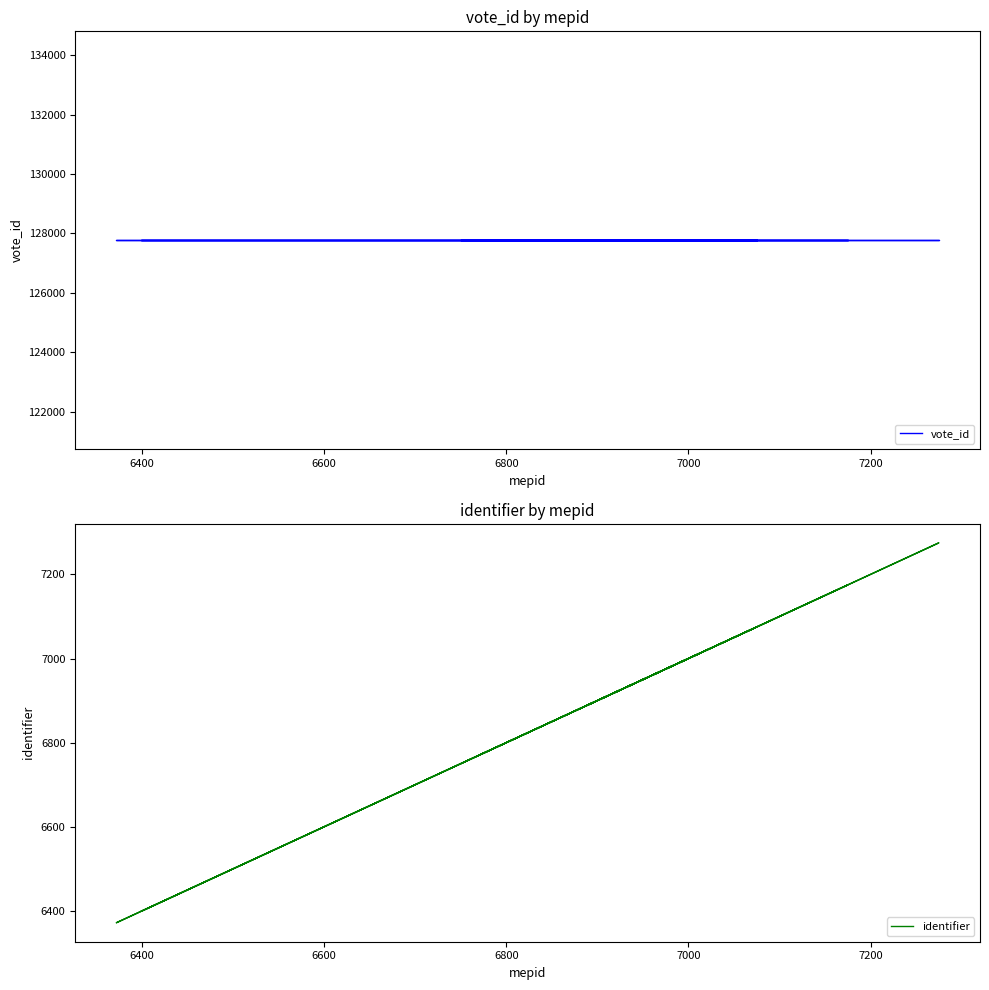

Reading left to right, transcribe all the data shown in this chart.

vote_id: 127772	127772	127772	127772	127772	127772	127772	127772	127772	127772	127772	127772	127772	127772	127772	127772	127772	127772	127772	127772
identifier: 6750	6878	6879	7275	6771	6990	6372	7074	6880	7002	6886	7013	6627	6399	6759	7075	6979	7020	7175	6881